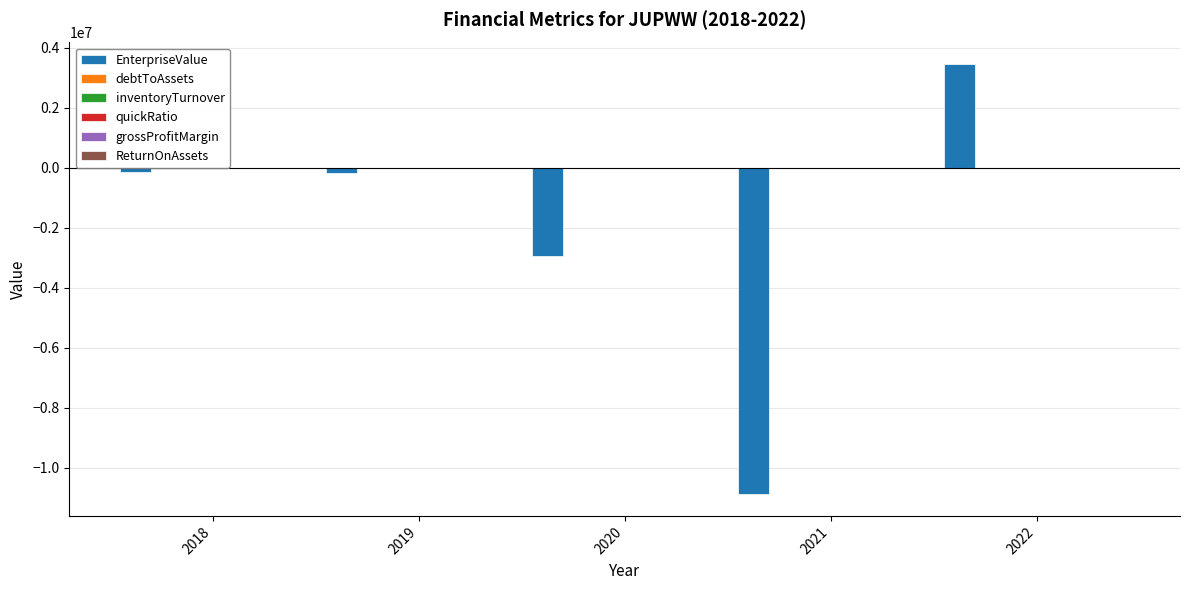

Which series has the widest spread of values?

EnterpriseValue